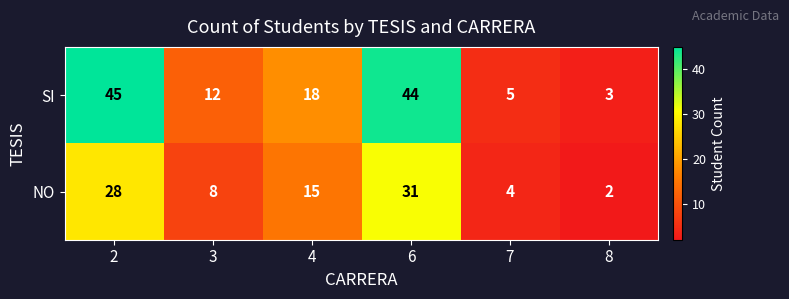

Reading left to right, what are all the values shown in this chart?

SI: 45	12	18	44	5	3
NO: 28	8	15	31	4	2